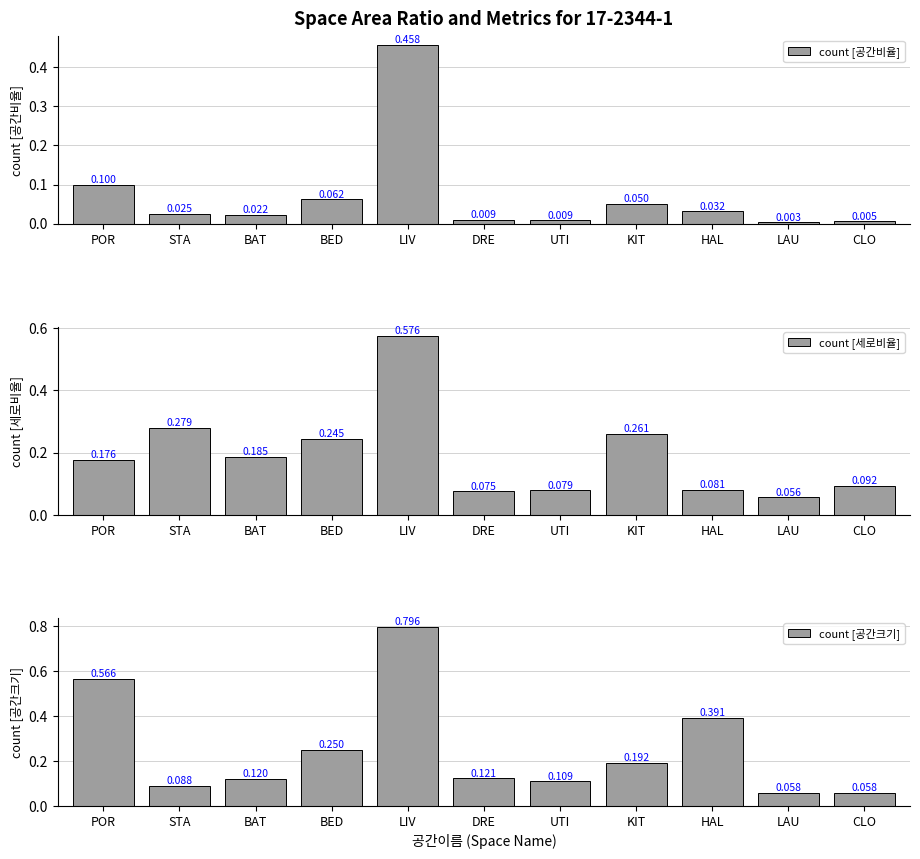

Between BED and DRE, which series saw the biggest shift?

count [세로비율]